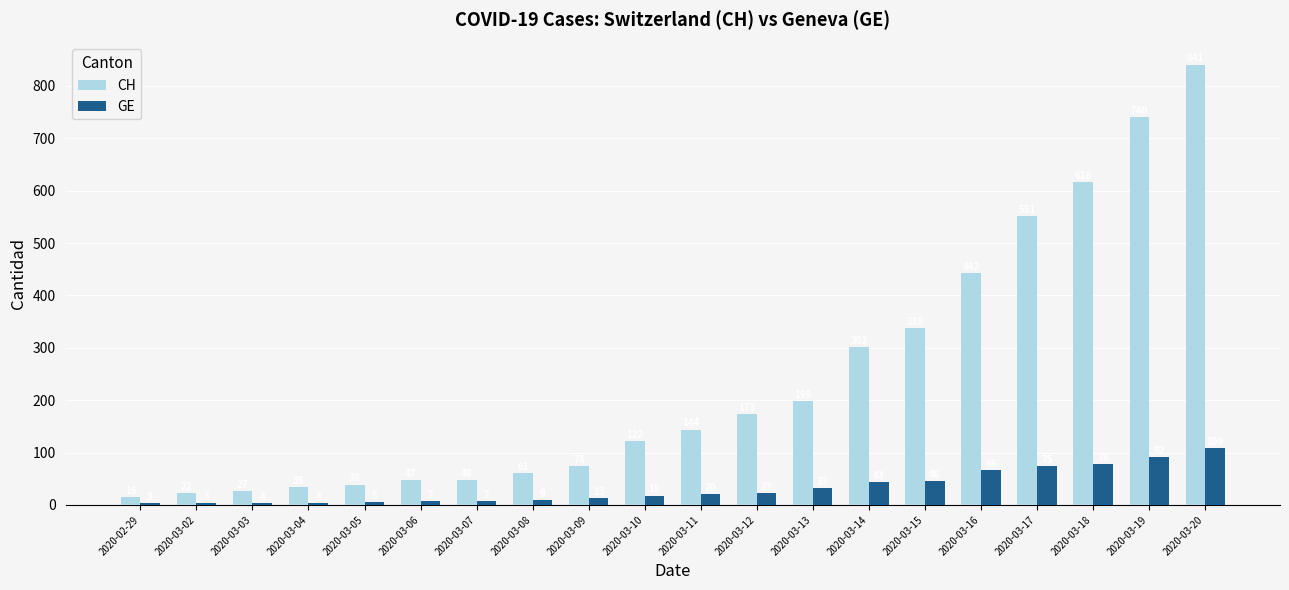

Reading left to right, transcribe all the data shown in this chart.

CH: 16	22	27	35	39	47	48	61	74	122	144	173	199	302	338	442	551	616	740	841
GE: 3	3	4	4	5	7	7	9	13	18	20	23	33	43	46	66	75	78	92	109